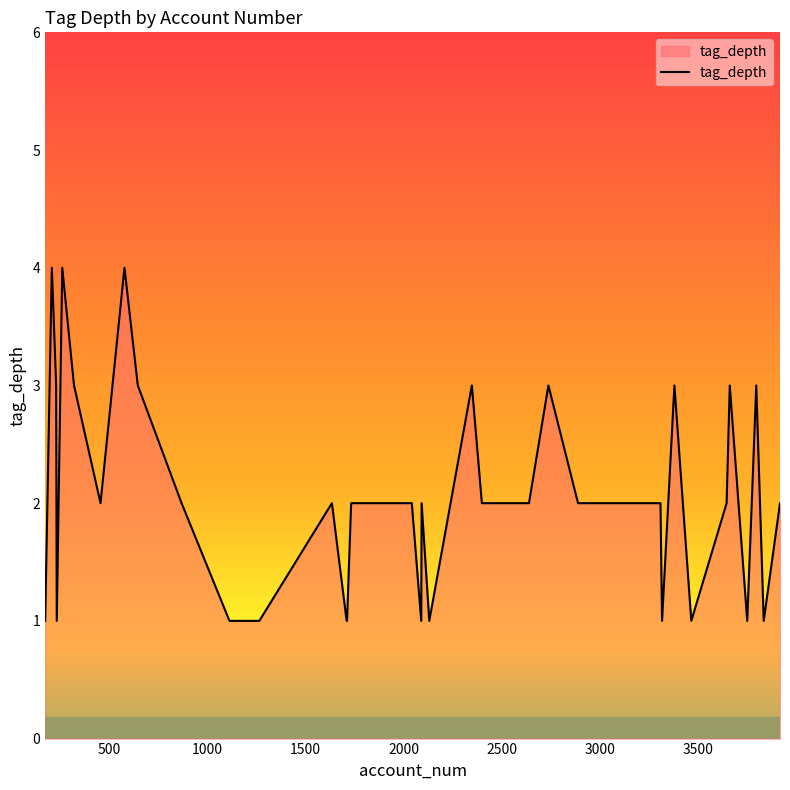

What is the difference between the maximum and minimum values?

3